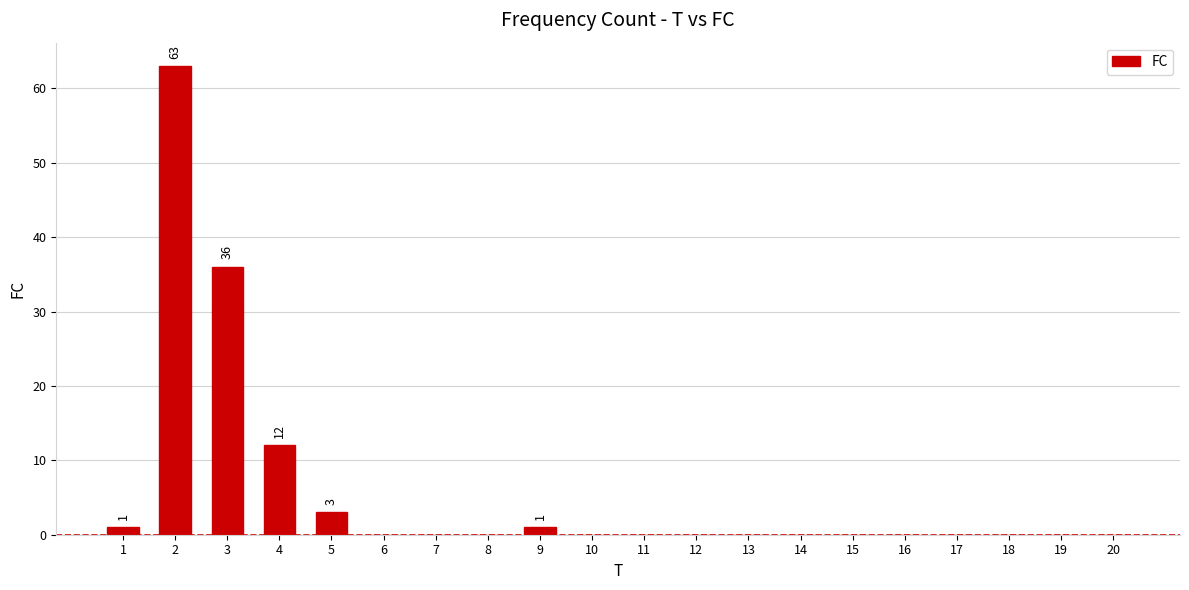

Reading left to right, list all the values displayed in this chart.

1=1	2=63	3=36	4=12	5=3	6=0	7=0	8=0	9=1	10=0	11=0	12=0	13=0	14=0	15=0	16=0	17=0	18=0	19=0	20=0